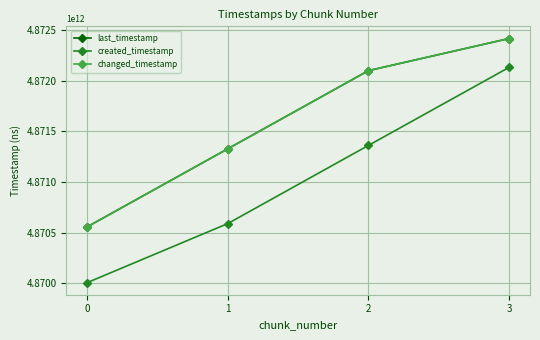

Reading left to right, list all the values displayed in this chart.

last_timestamp: 4870557980937	4871327852167	4872098423578	4872415403637
created_timestamp: 4870007403721	4870589859950	4871360486941	4872129901429
changed_timestamp: 4870557980937	4871327852167	4872098423578	4872415403637